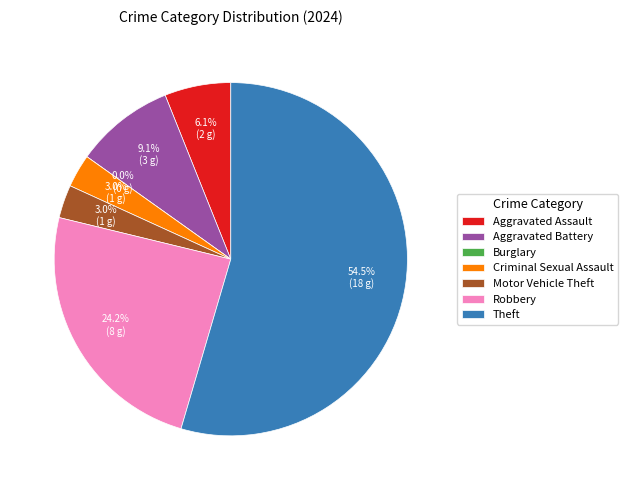

How many segments does this pie chart have?

7